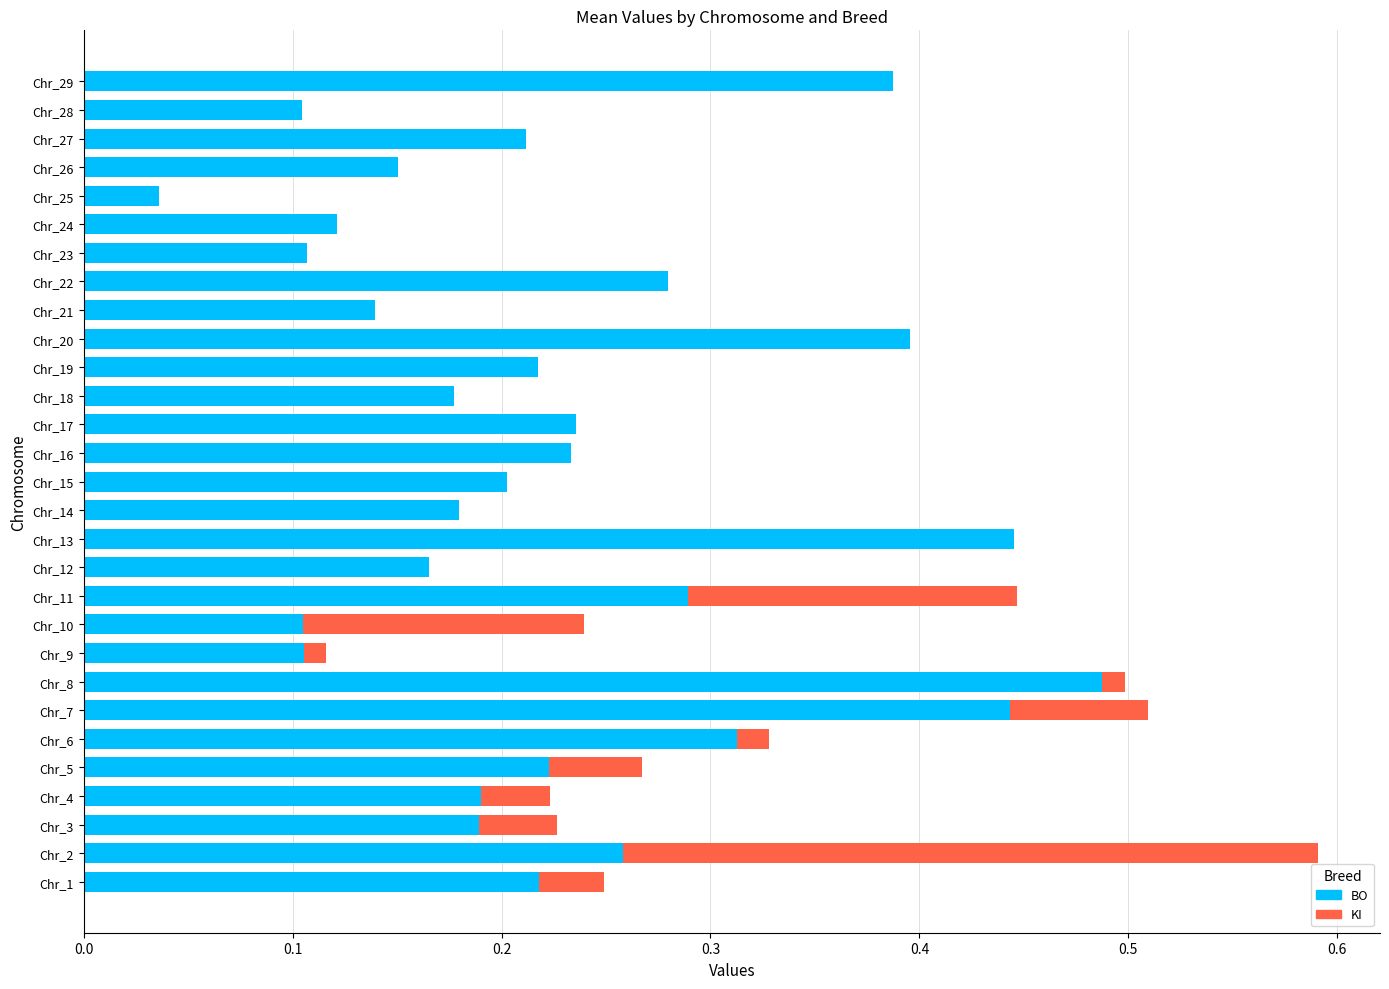

The value of BO at Chr_20 is 0.4. True or false?

True